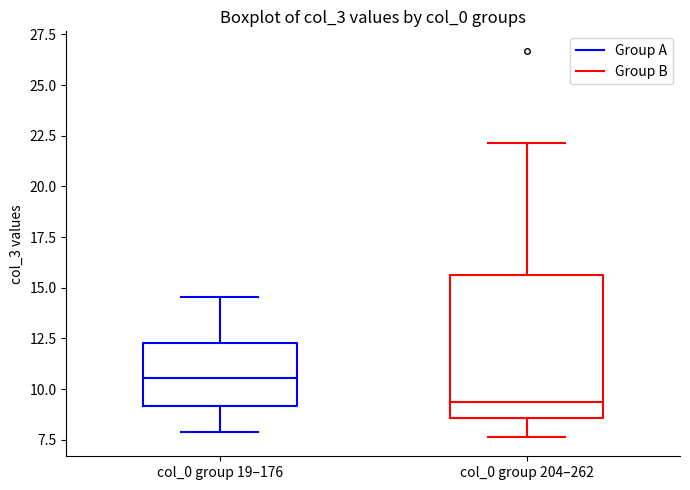

Reading left to right, read every box against the y-axis: the position of its median line, the range the box covers, and the ends of its whiskers. The values are not printed on the chart, so give them approximately, as read against the axis.

col_0 group 19–176: median 10.5, box 9.0 to 12.5, whiskers 8.0 to 14.5
col_0 group 204–262: median 9.5, box 8.5 to 15.5, whiskers 7.5 to 22.0